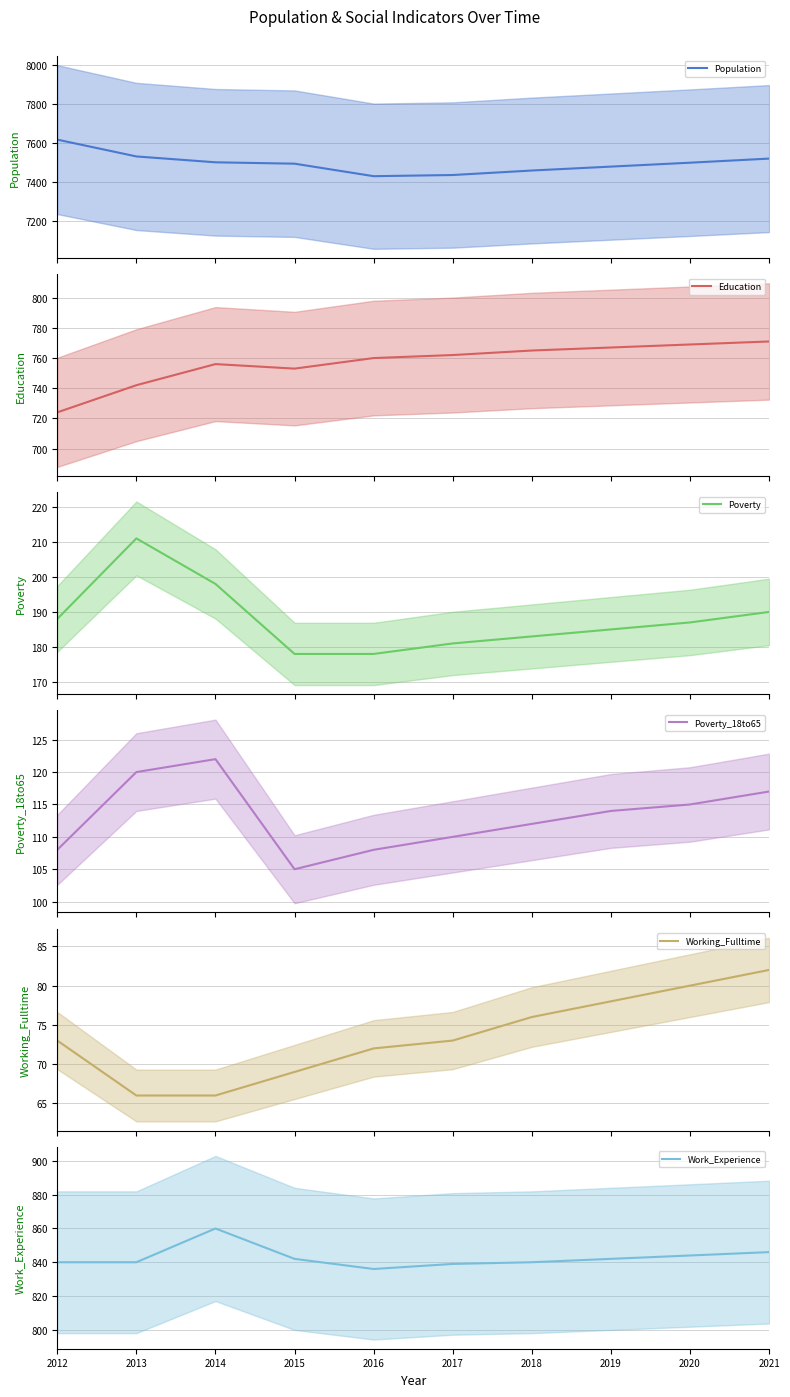

What is the sum of the Population values at 2012 and 2021?

15135